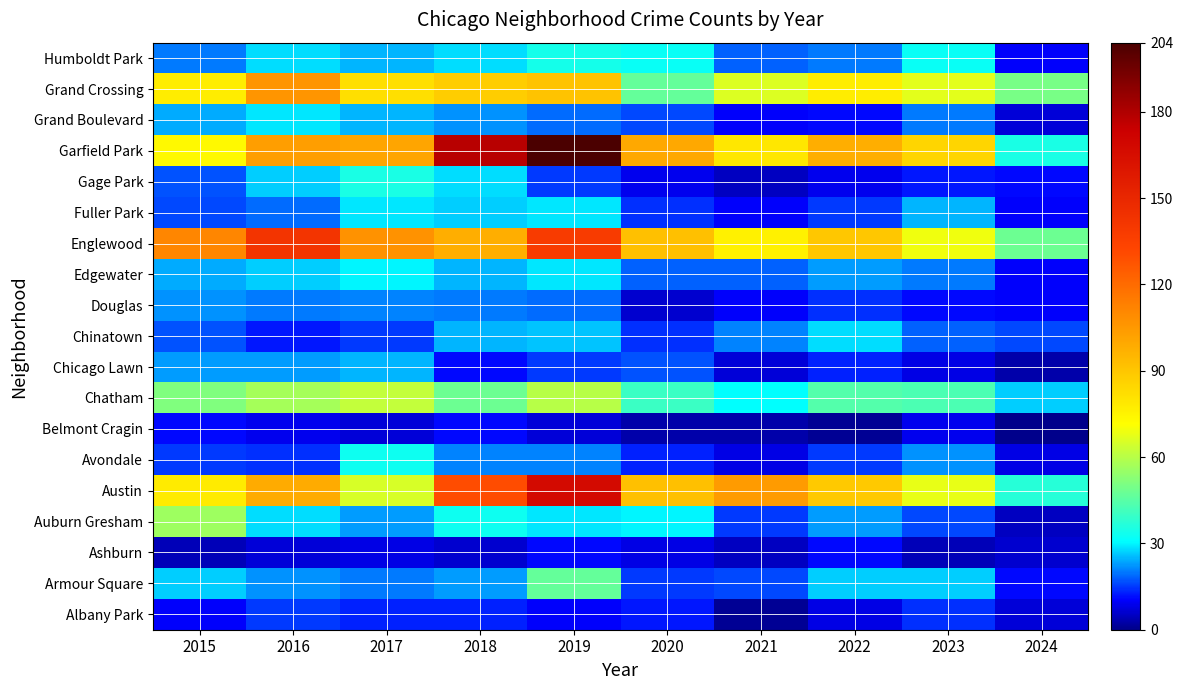

Reading left to right, extract all data points from this chart.

Albany Park: 2015=10	2016=15	2017=13	2018=13	2019=10	2020=12	2021=1	2022=8	2023=14	2024=7
Armour Square: 2015=27	2016=22	2017=20	2018=23	2019=47	2020=15	2021=16	2022=27	2023=27	2024=11
Ashburn: 2015=4	2016=7	2017=8	2018=6	2019=11	2020=8	2021=5	2022=11	2023=4	2024=6
Auburn Gresham: 2015=56	2016=28	2017=23	2018=33	2019=29	2020=30	2021=15	2022=23	2023=16	2024=5
Austin: 2015=78	2016=99	2017=65	2018=130	2019=167	2020=92	2021=104	2022=89	2023=68	2024=37
Avondale: 2015=15	2016=14	2017=33	2018=21	2019=21	2020=13	2021=8	2022=15	2023=22	2024=8
Belmont Cragin: 2015=11	2016=9	2017=7	2018=11	2019=7	2020=3	2021=3	2022=1	2023=9	2024=0
Chatham: 2015=51	2016=57	2017=62	2018=48	2019=60	2020=40	2021=31	2022=44	2023=43	2024=27
Chicago Lawn: 2015=23	2016=23	2017=25	2018=11	2019=15	2020=17	2021=7	2022=13	2023=8	2024=3
Chinatown: 2015=17	2016=12	2017=15	2018=25	2019=26	2020=14	2021=21	2022=28	2023=18	2024=16
Douglas: 2015=22	2016=20	2017=21	2018=20	2019=19	2020=6	2021=10	2022=14	2023=11	2024=10
Edgewater: 2015=24	2016=27	2017=30	2018=25	2019=29	2020=18	2021=18	2022=23	2023=20	2024=10
Englewood: 2015=111	2016=142	2017=107	2018=98	2019=138	2020=92	2021=76	2022=90	2023=69	2024=48
Fuller Park: 2015=16	2016=19	2017=29	2018=27	2019=29	2020=14	2021=10	2022=15	2023=25	2024=10
Gage Park: 2015=17	2016=27	2017=35	2018=28	2019=15	2020=9	2021=5	2022=9	2023=12	2024=11
Garfield Park: 2015=73	2016=103	2017=101	2018=178	2019=204	2020=100	2021=79	2022=98	2023=85	2024=35
Grand Boulevard: 2015=24	2016=29	2017=25	2018=22	2019=19	2020=16	2021=10	2022=11	2023=20	2024=7
Grand Crossing: 2015=77	2016=106	2017=82	2018=88	2019=91	2020=47	2021=66	2022=77	2023=67	2024=50
Humboldt Park: 2015=20	2016=28	2017=25	2018=28	2019=34	2020=32	2021=18	2022=20	2023=32	2024=10